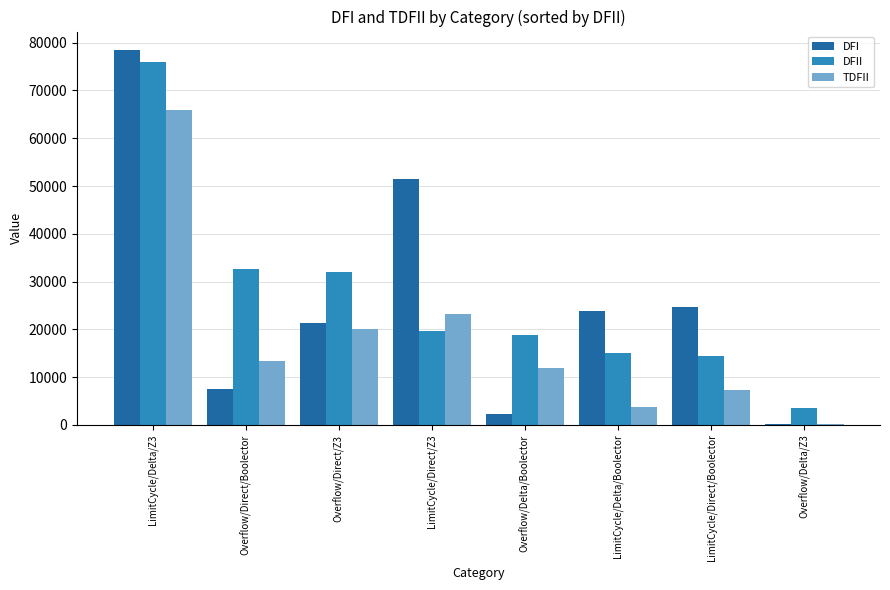

The value of TDFII at Overflow/Direct/Boolector is 21492. True or false?

False